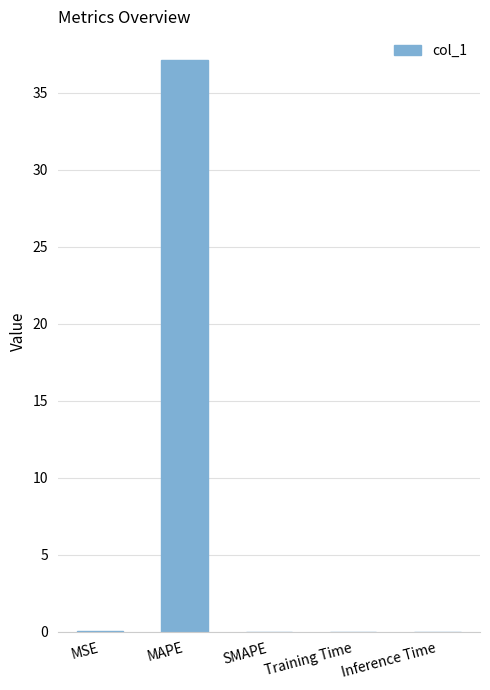

The value at SMAPE is -17.5. True or false?

False